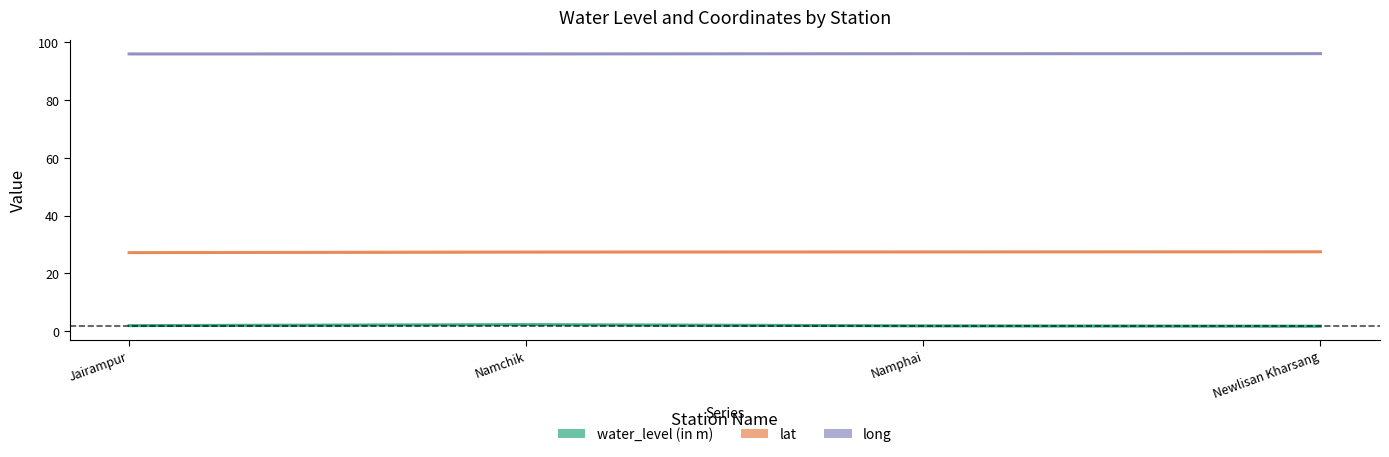

List the series in order of their peak value, lowest first.

water_level (in m), lat, long